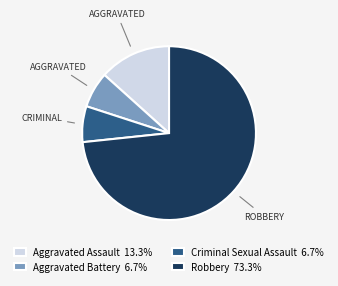

Combined, do Criminal Sexual Assault 6.7% and Aggravated Battery 6.7% account for over 50%?

No